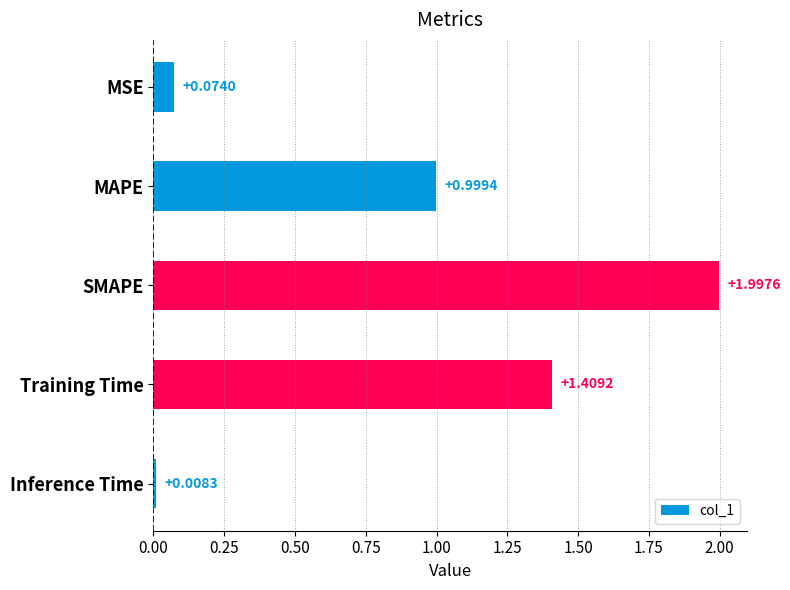

At which label is the value closest to 1?

MAPE